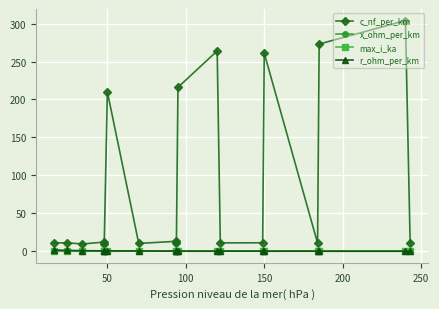

True or false: x_ohm_per_km and c_nf_per_km intersect in this chart.

False